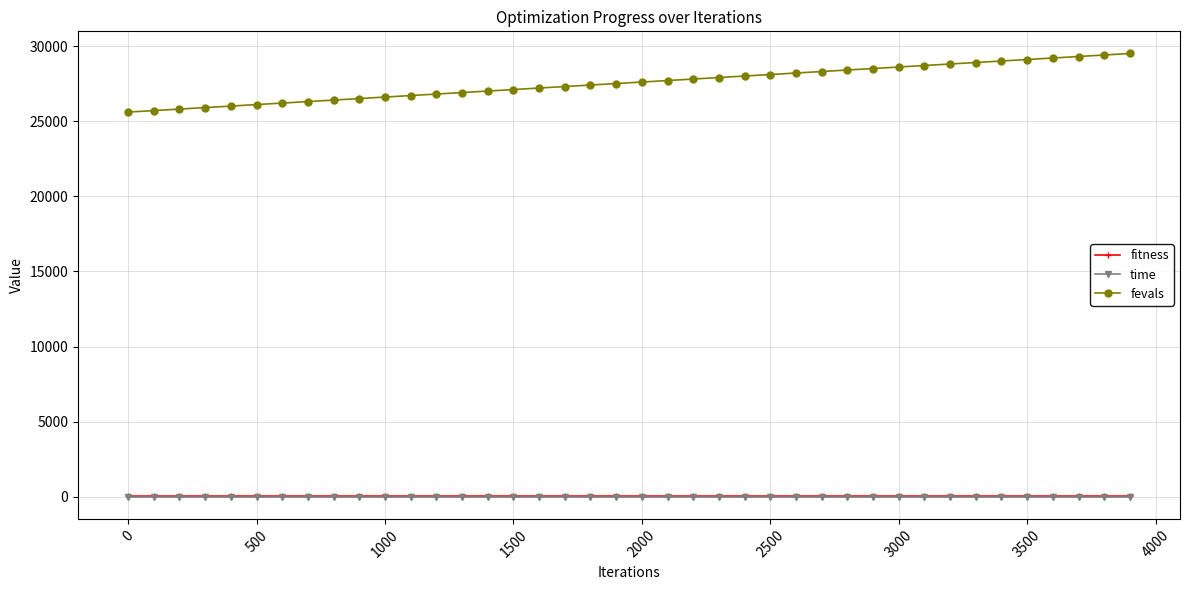

What are all the series names shown in the legend?

fitness, time, fevals